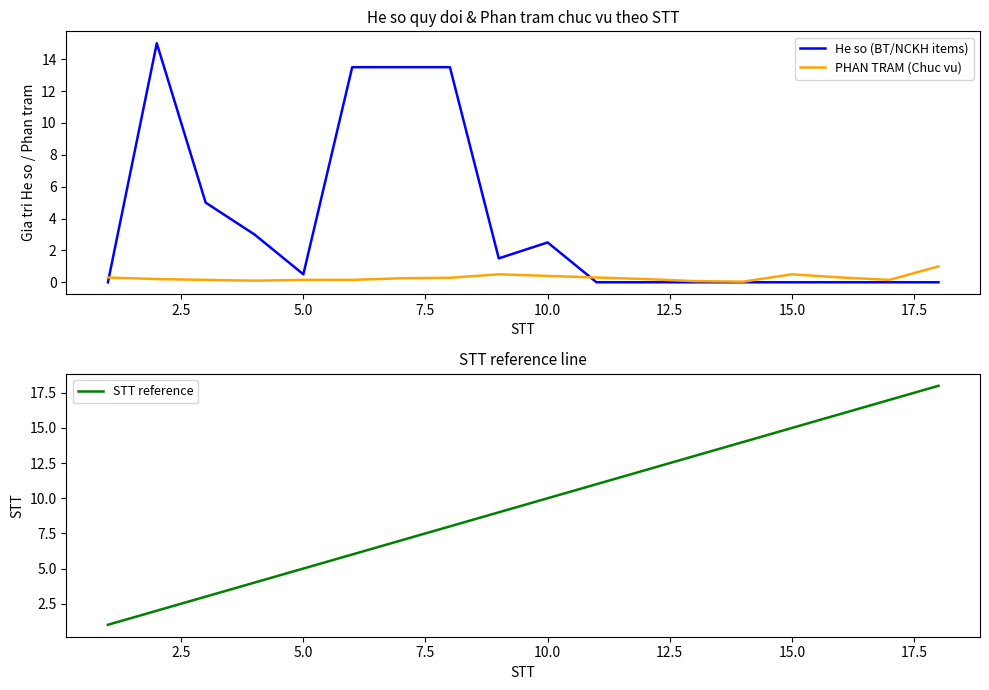

Which series ends up on top after the final intersection of STT reference and He so (BT/NCKH items)?

STT reference